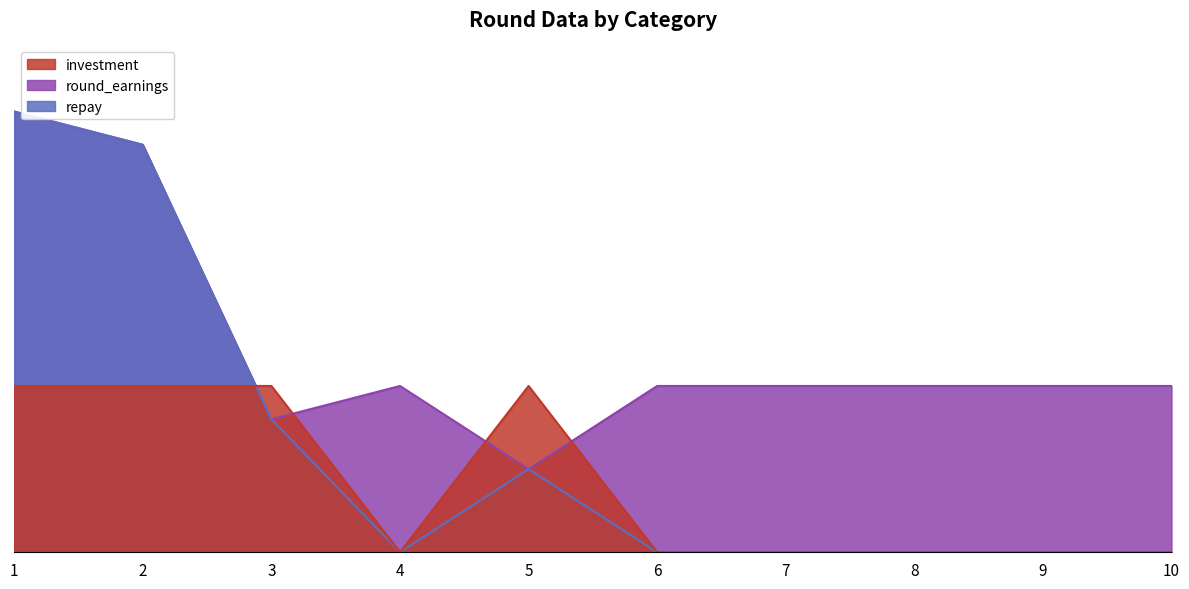

Reading left to right, extract all data points from this chart.

investment: 1=20	2=20	3=20	4=0	5=20	6=0	7=0	8=0	9=0	10=0
repay: 1=53	2=49	3=16	4=0	5=10	6=0	7=0	8=0	9=0	10=0
round_earnings: 1=53	2=49	3=16	4=20	5=10	6=20	7=20	8=20	9=20	10=20